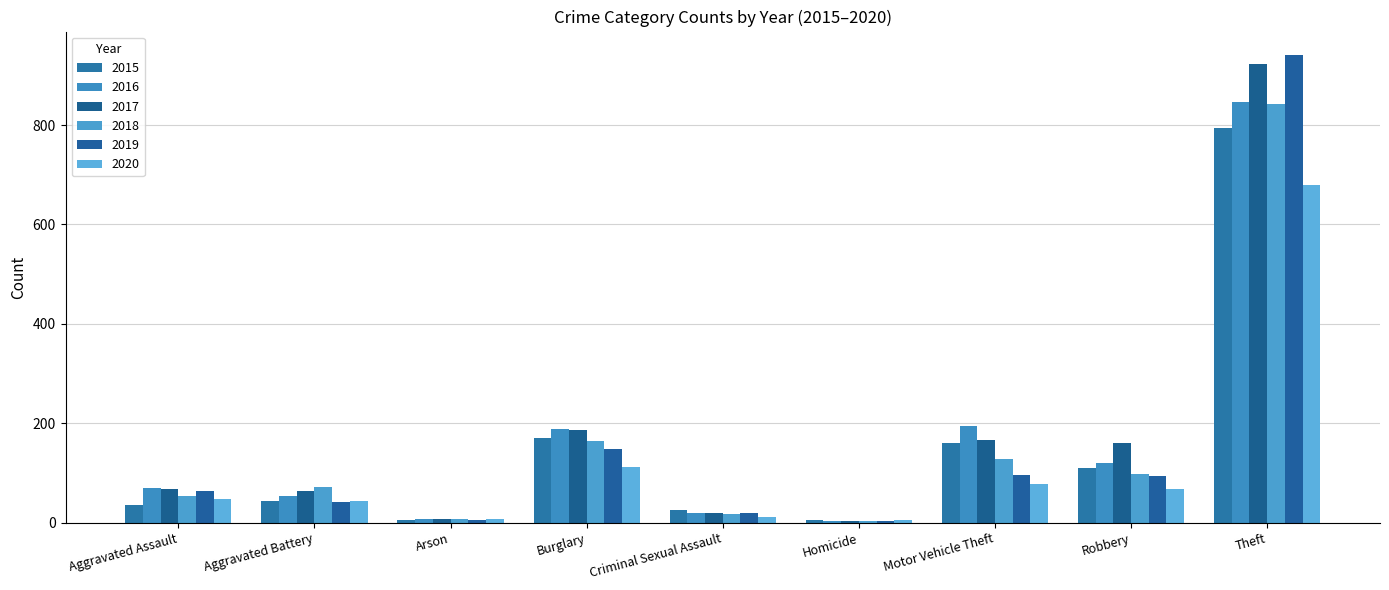

At which category is the sum across all series the highest?

Theft